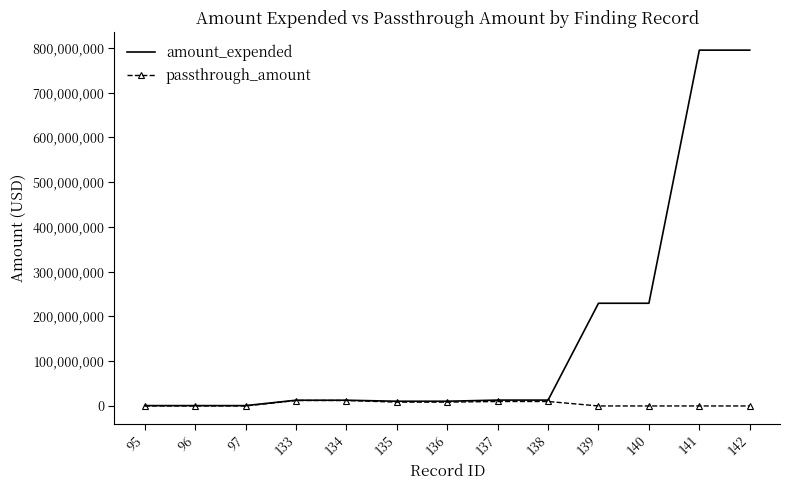

How many passthrough_amount values are between 0 and 9987497?

11